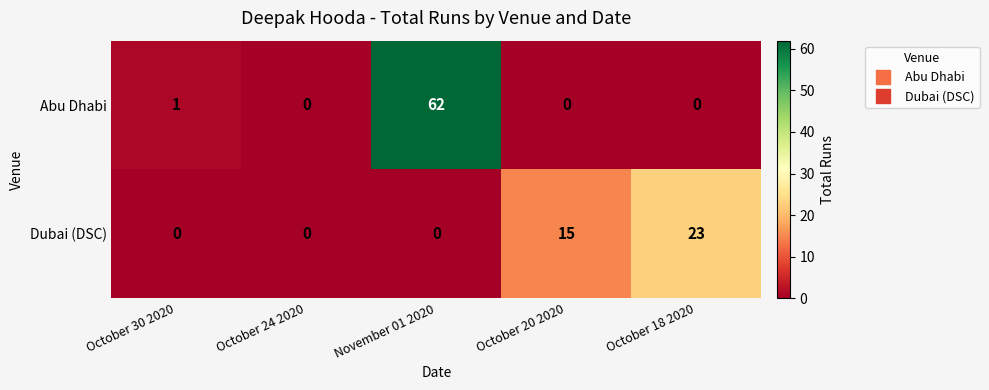

Which series has the largest total across all categories?

Abu Dhabi